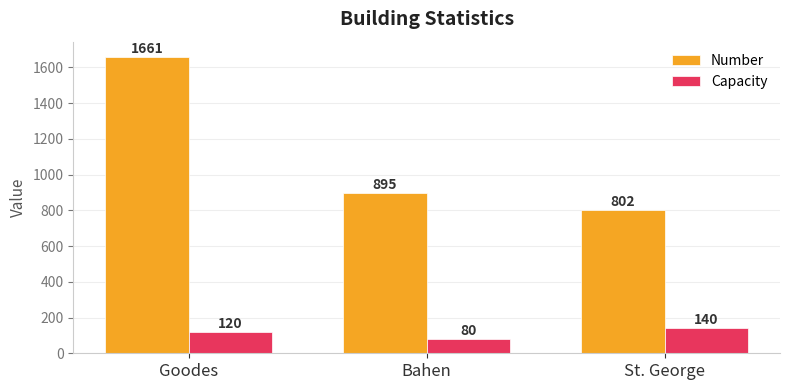

Is it true that Capacity equals 188 at Goodes?

False